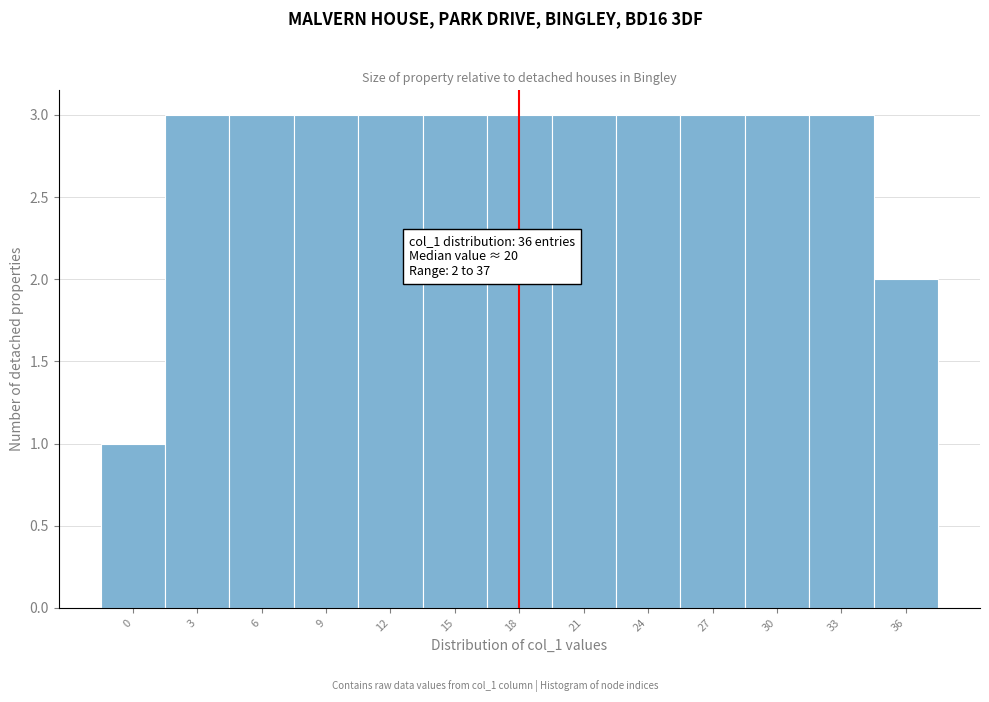

Reading left to right, transcribe all the data shown in this chart.

1	3	3	3	3	3	3	3	3	3	3	3	2